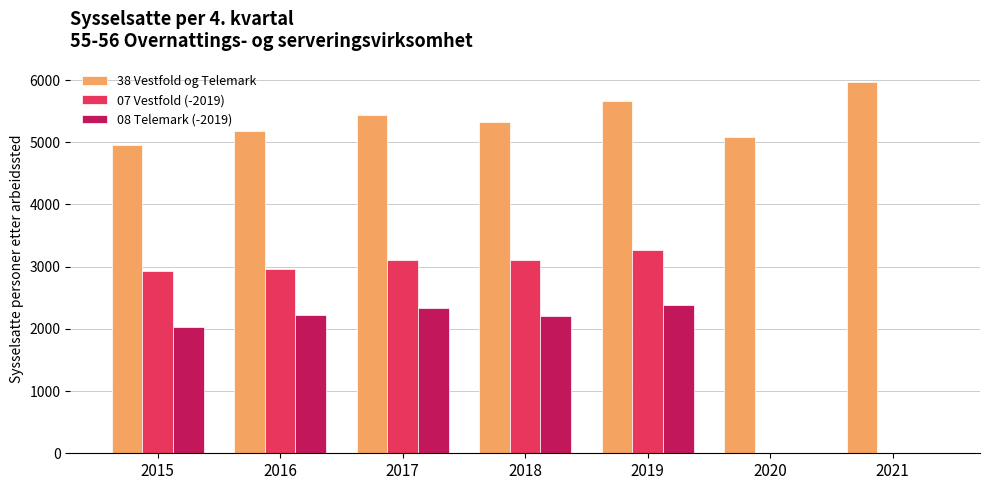

Between 2020 and 2021, which series saw the biggest shift?

38 Vestfold og Telemark